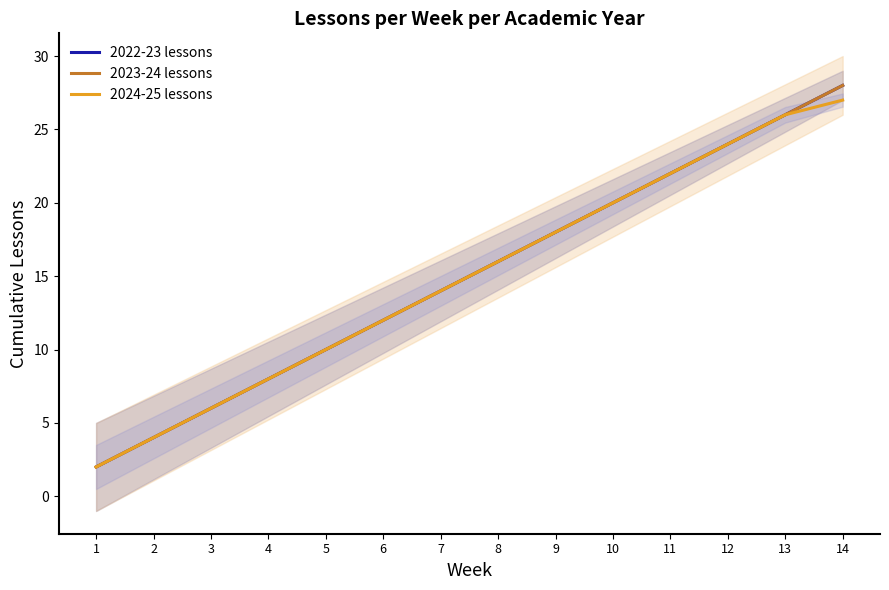

What are all the series names shown in the legend?

2022-23 lessons, 2023-24 lessons, 2024-25 lessons